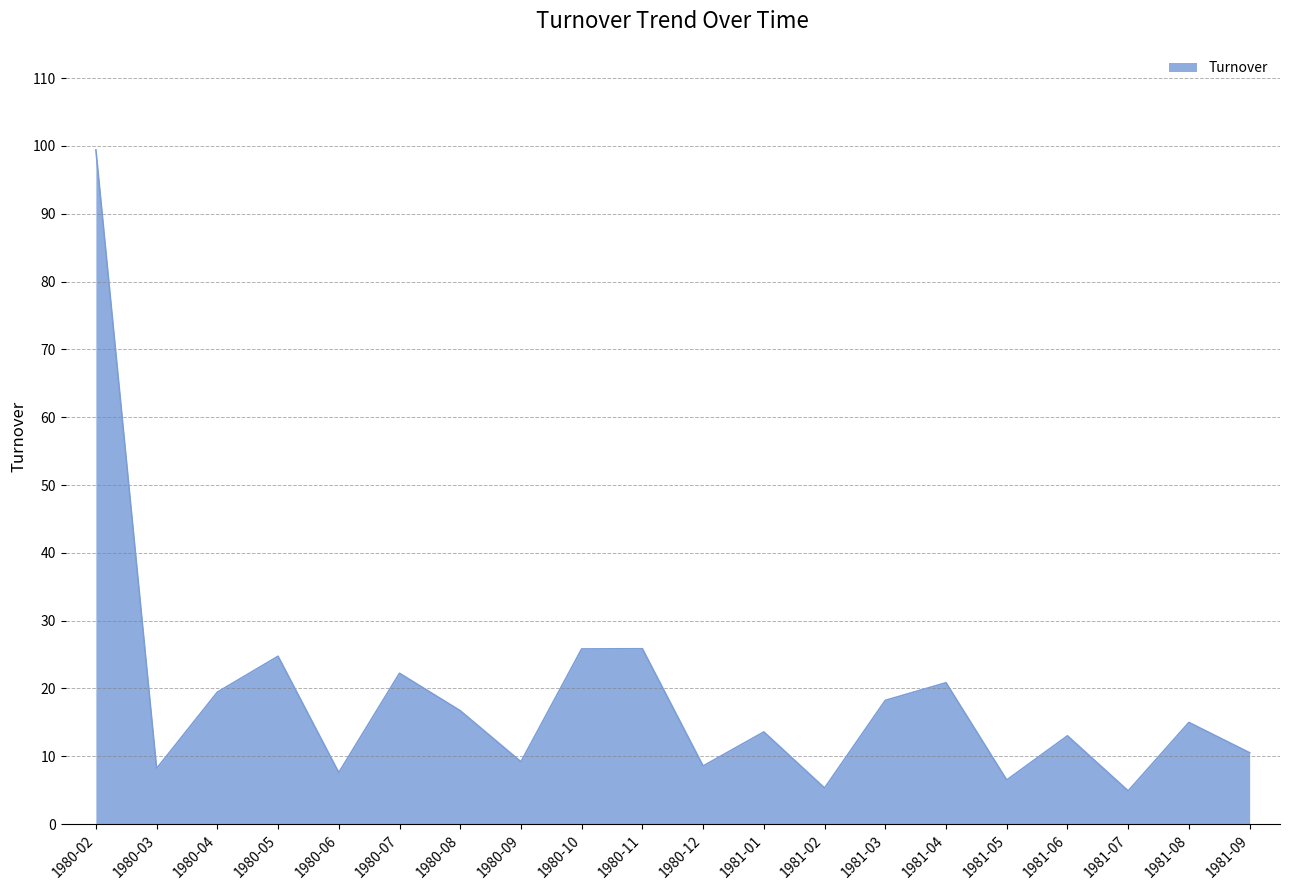

What is the ratio of the value at 1980-04 to the value at 1981-06?

1.5